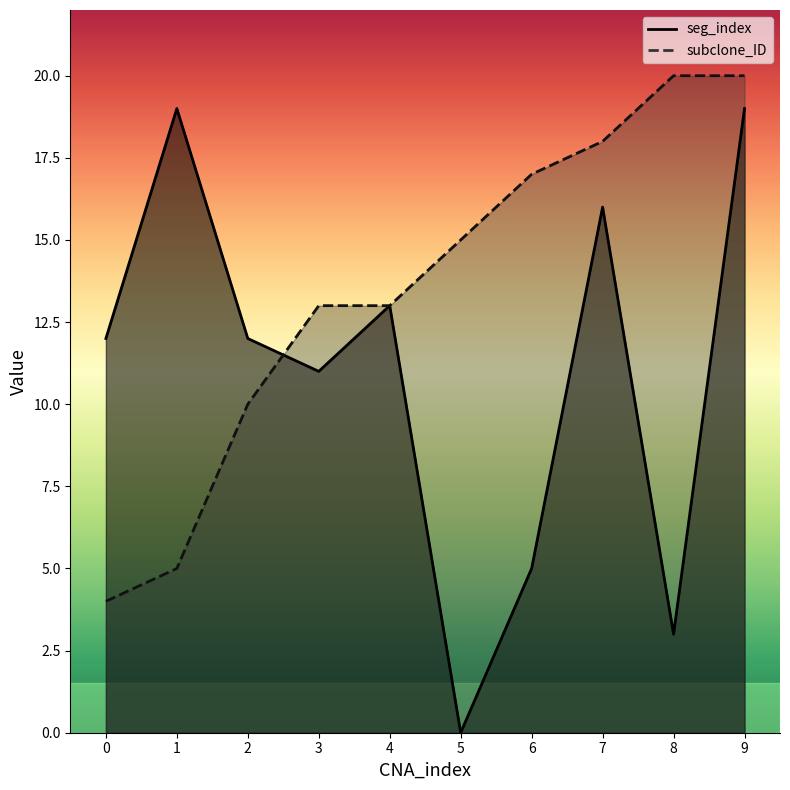

True or false: subclone_ID and seg_index intersect in this chart.

True